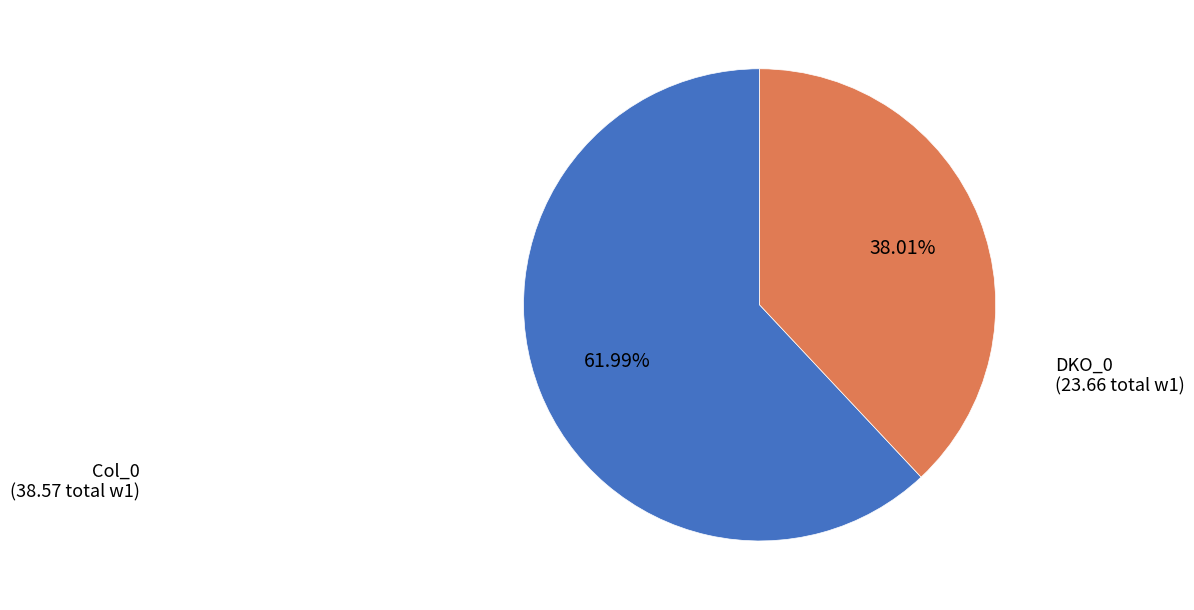

Does any single category account for the majority?

Yes